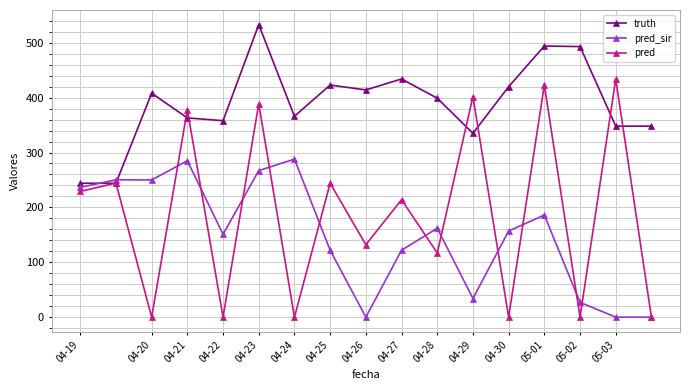

What is the maximum value for truth?

533.0